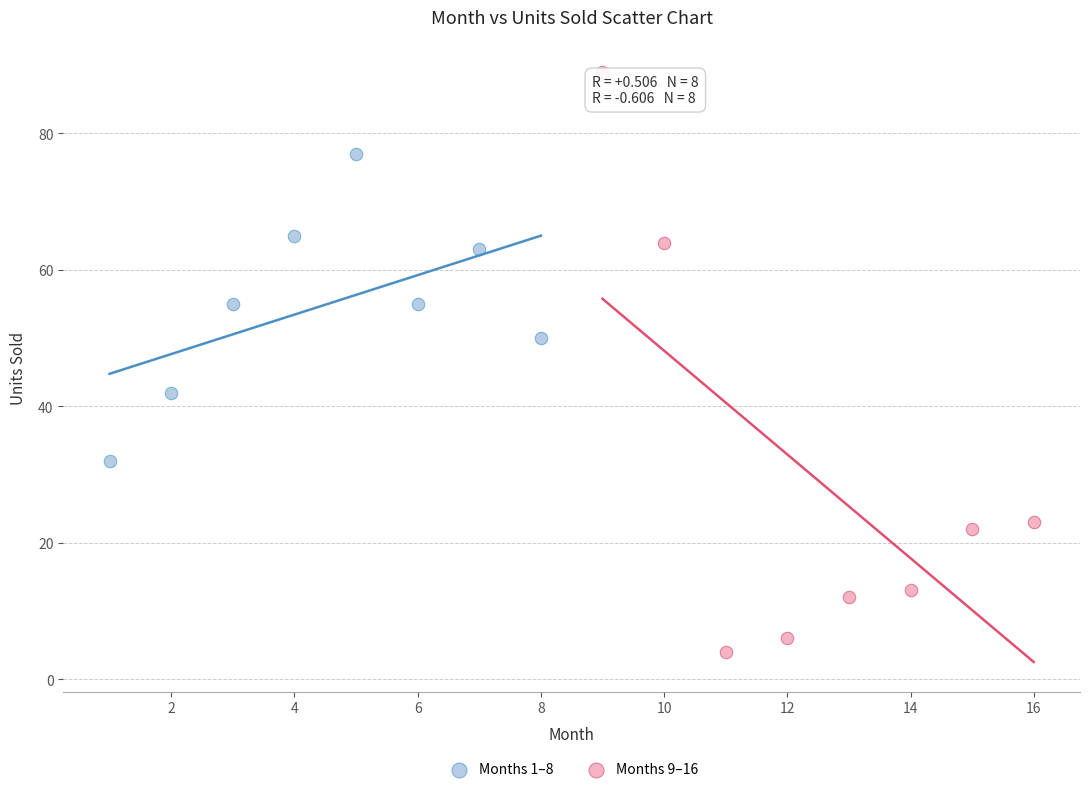

Which series contains the highest Y value?

Months 9–16